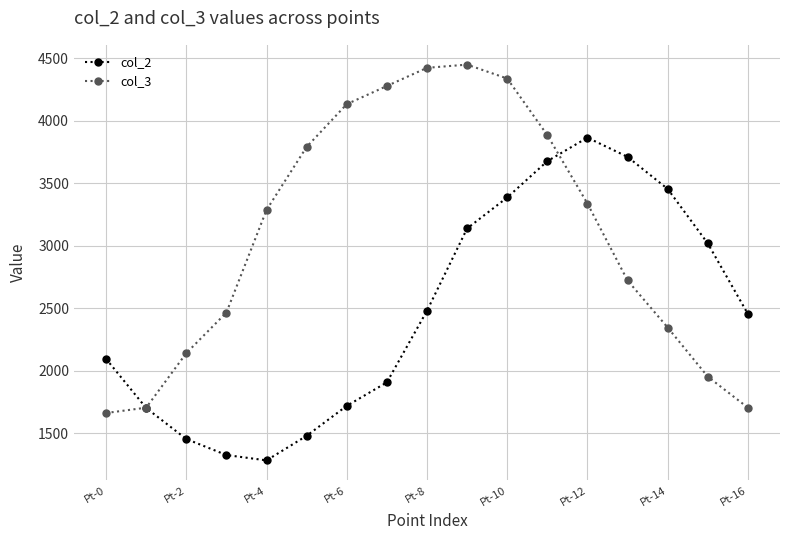

True or false: col_3 has more than 1 interior local peaks.

False